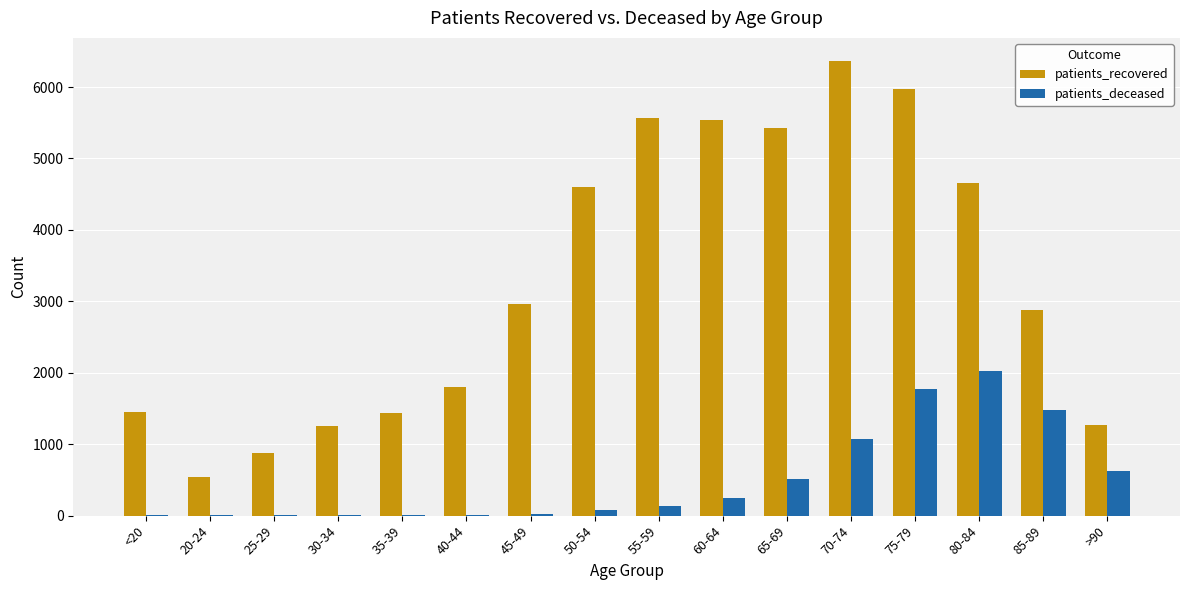

What is the difference between the patients_deceased values at 40-44 and 25-29?

11